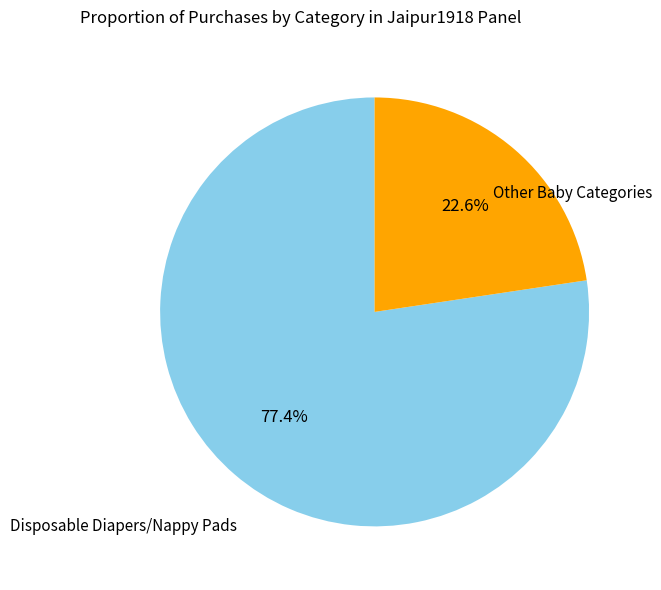

Does any single category account for the majority?

Yes